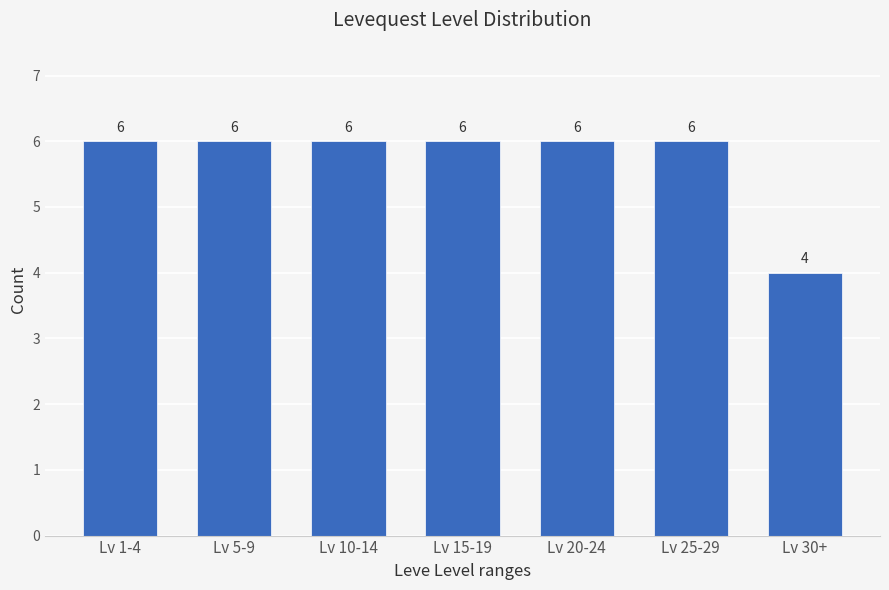

Reading left to right, list all the values displayed in this chart.

Lv 1-4=6	Lv 5-9=6	Lv 10-14=6	Lv 15-19=6	Lv 20-24=6	Lv 25-29=6	Lv 30+=4